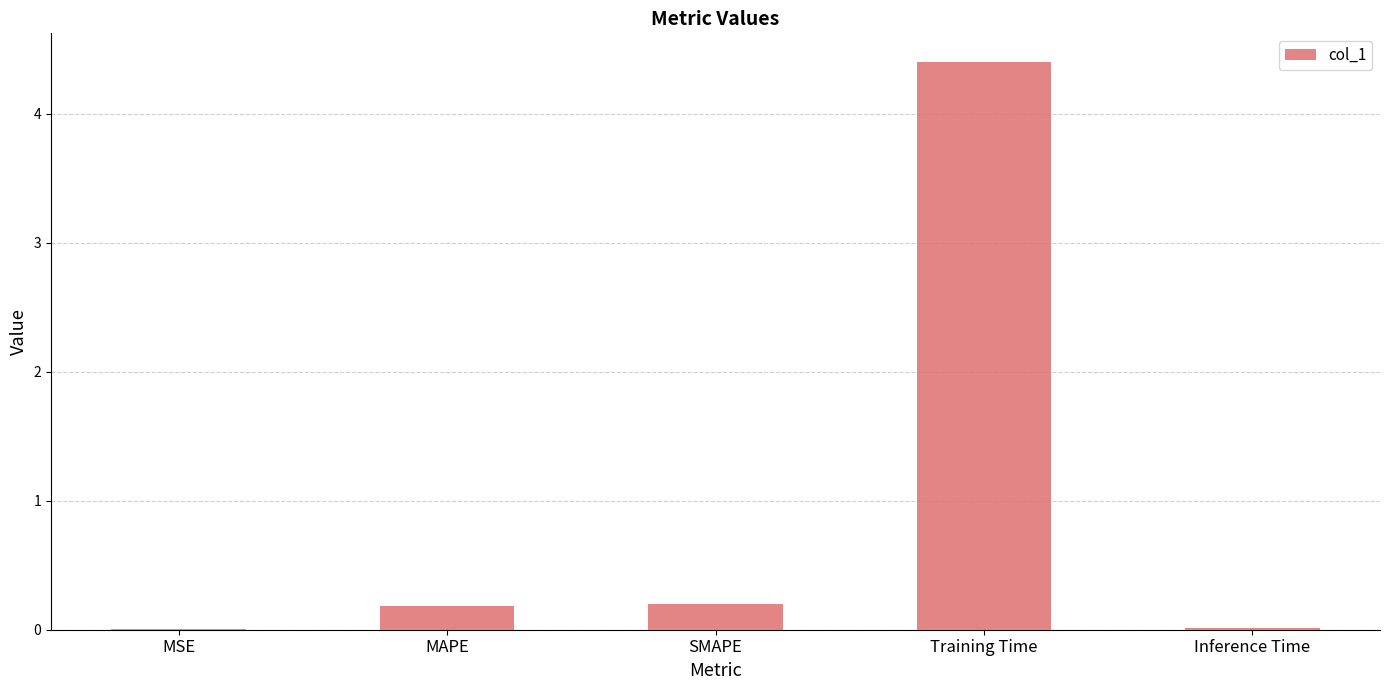

Between SMAPE and MSE, which is larger?

SMAPE